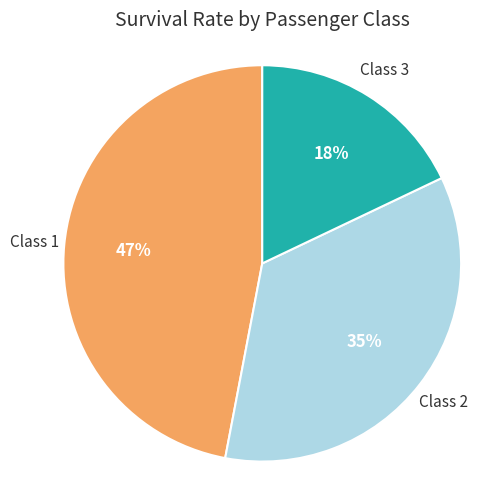

Combined, do Class 2 and Class 3 account for over 50%?

Yes